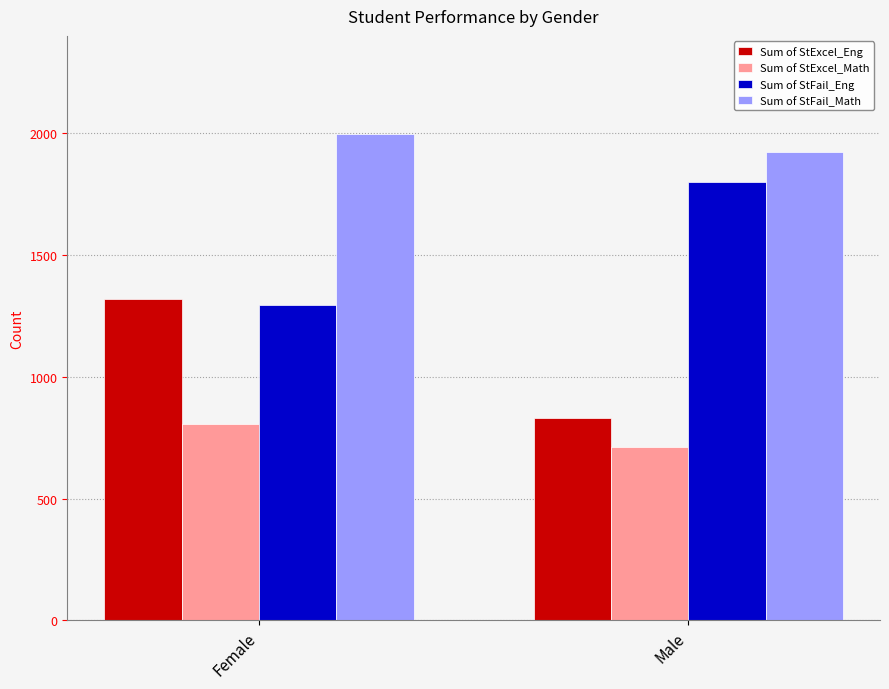

At how many categories does at least one series exceed 1776?

2